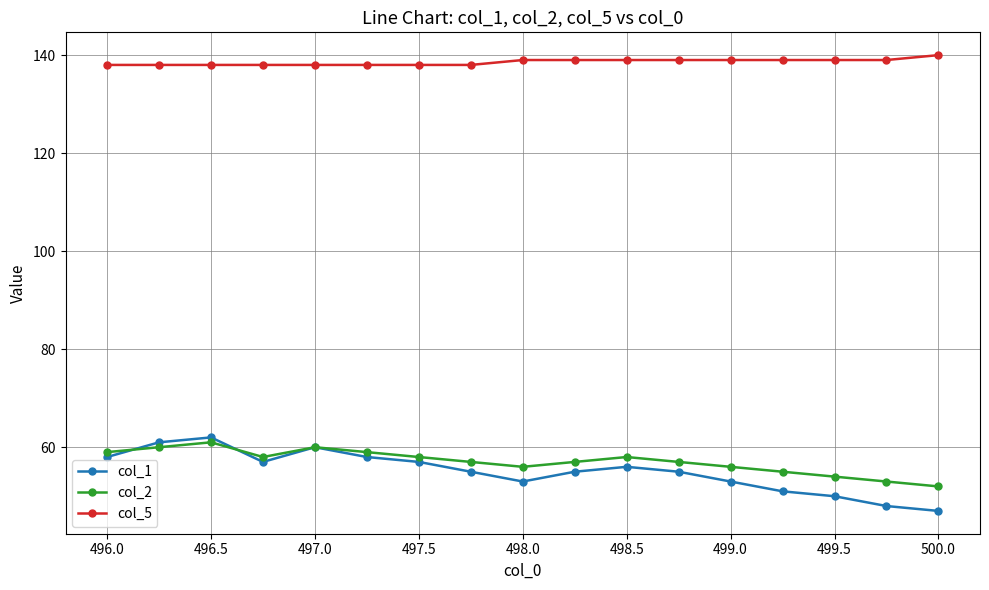

Which series has the largest total across all categories?

col_5